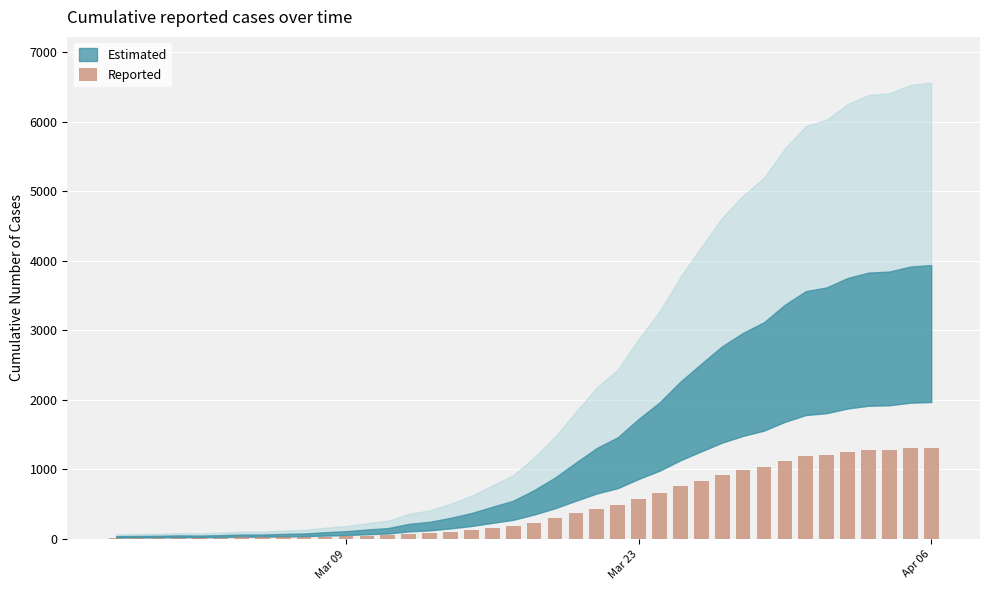

What is the sum of all values?

18604